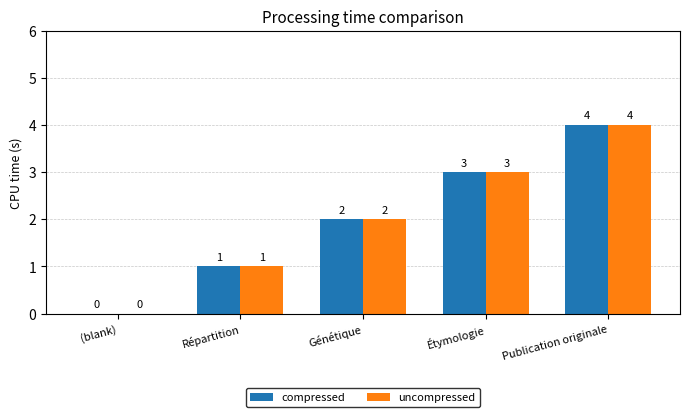

What is the sum of the compressed values at Répartition and Publication originale?

5